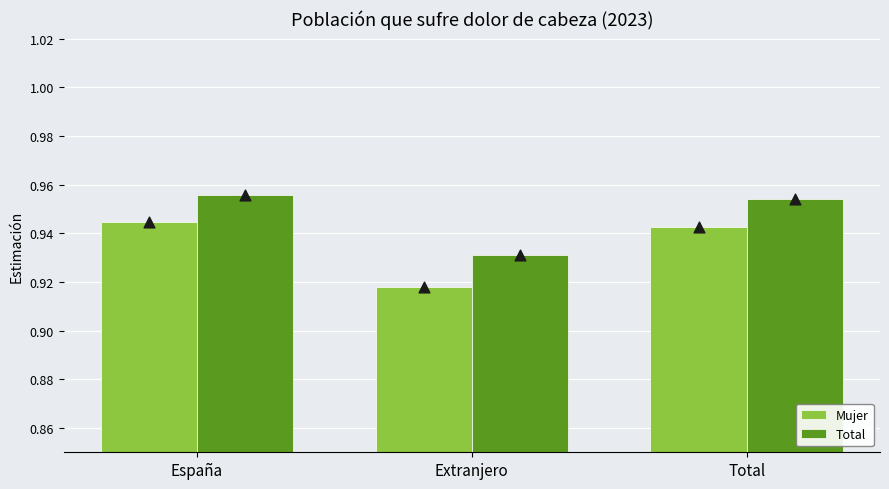

Which series contains the lowest Y value?

Mujer